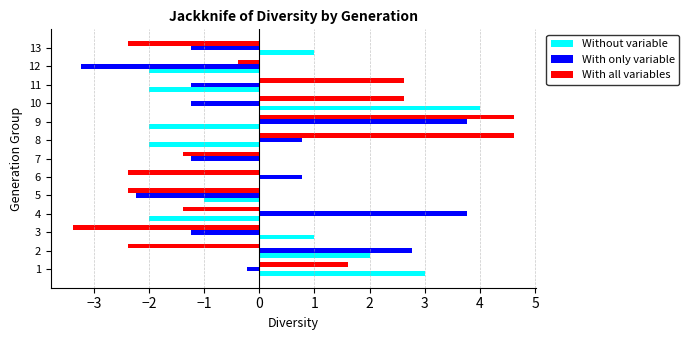

Which series has the largest range (max minus min)?

With all variables